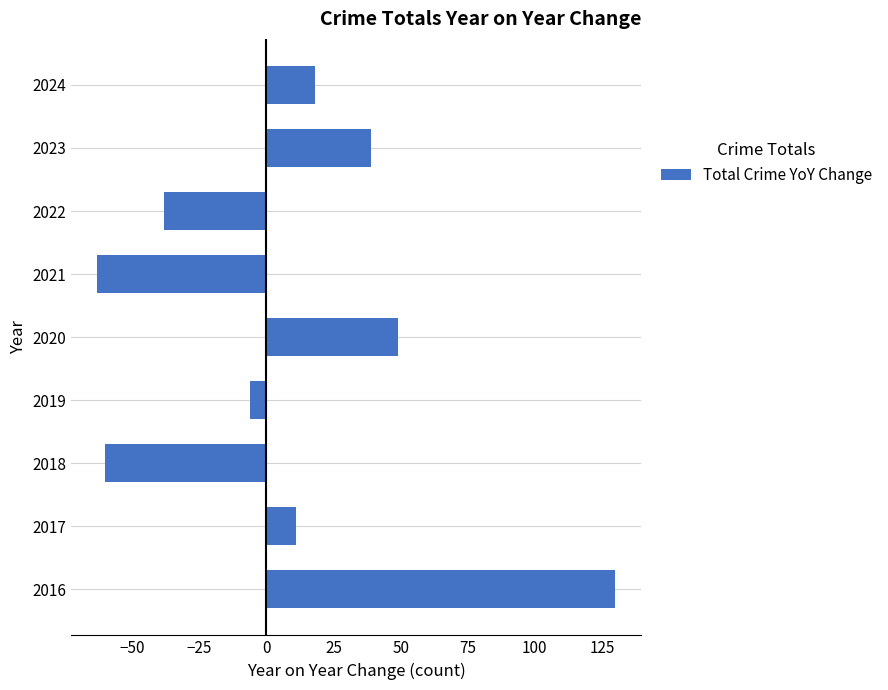

Read the value at 2018.

-60